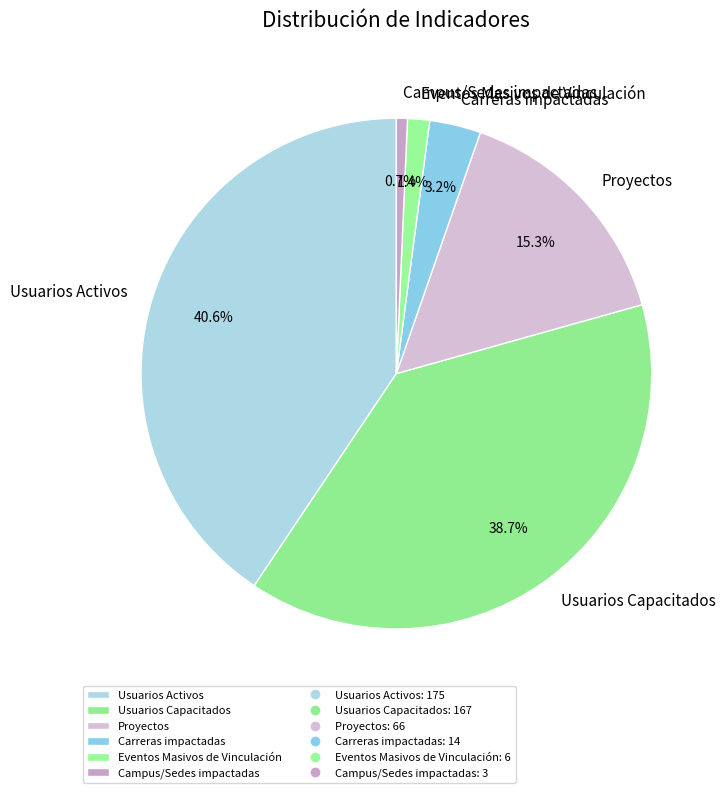

To the nearest percent, what is the difference between the Eventos Masivos de Vinculación and Usuarios Activos slice percentages?

39%